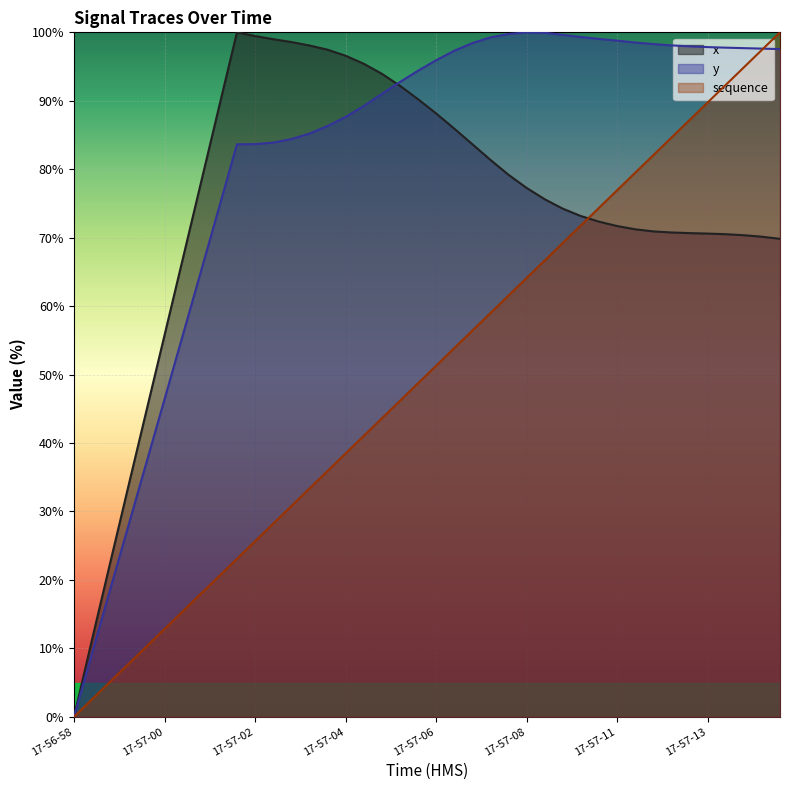

At which category is the sum across all series the highest?

17-57-15